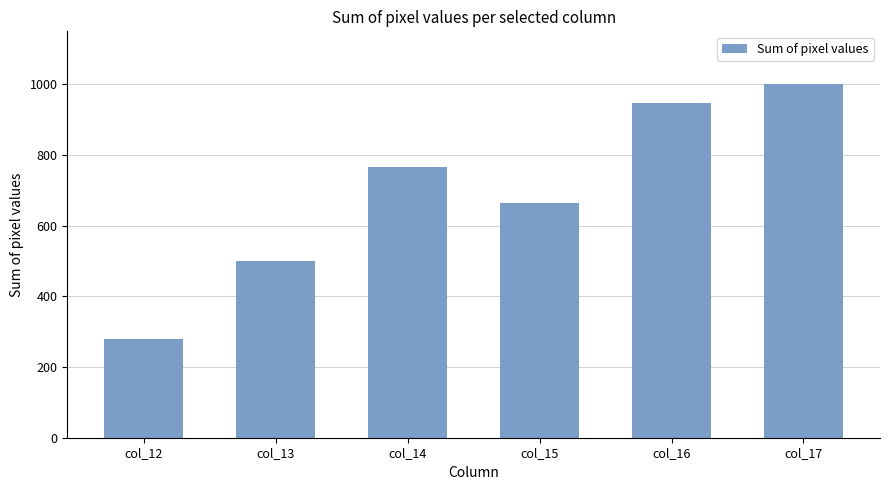

Reading left to right, extract all data points from this chart.

col_12=278	col_13=500	col_14=767	col_15=665	col_16=948	col_17=1000